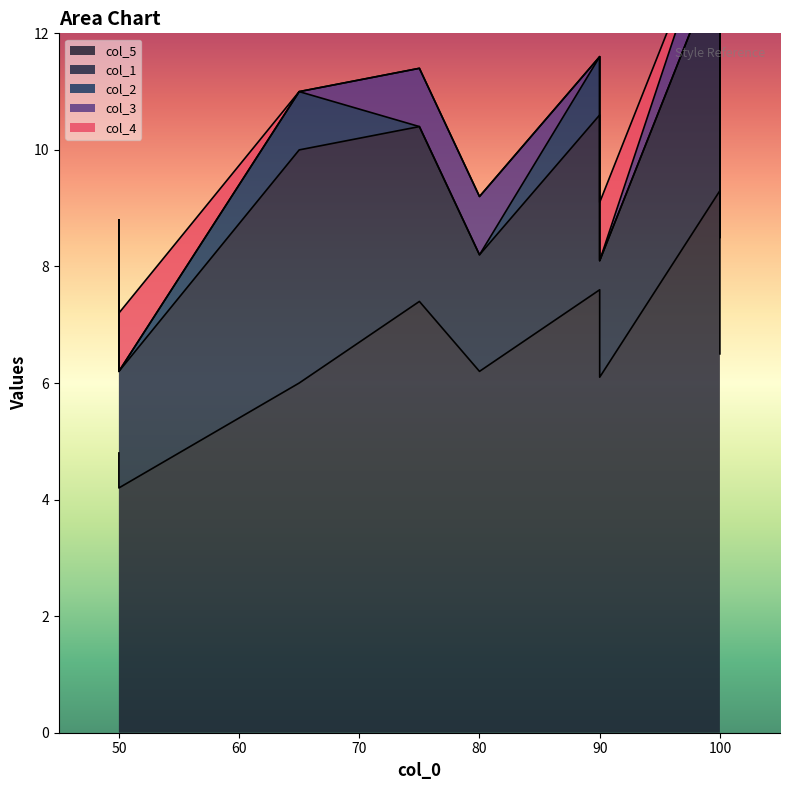

List the labels in order of col_5 value, largest first.

100, 100, 90, 75, 100, 80, 90, 65, 50, 50